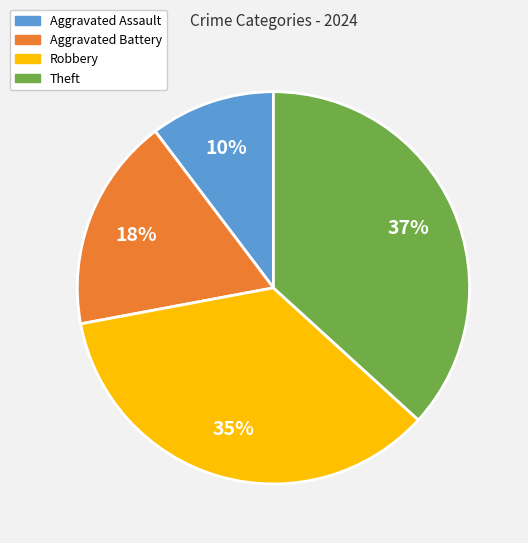

How many slices are in this pie chart?

4